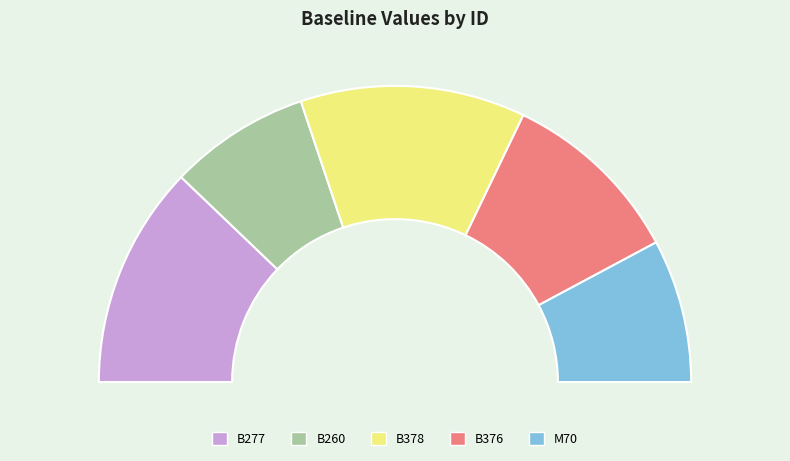

To the nearest percent, what is the average slice percentage?

20%